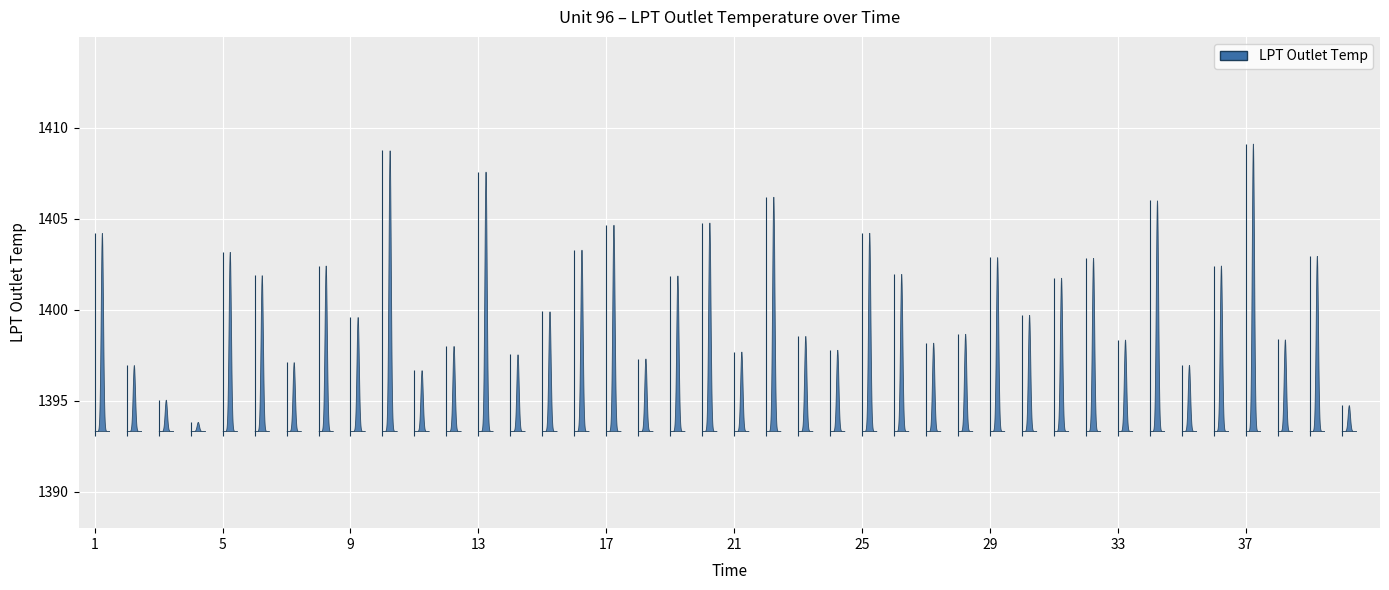

Rank the categories by value from highest to lowest.

37, 10, 13, 22, 34, 20, 17, 25, 1, 16, 5, 39, 29, 32, 8, 36, 26, 6, 19, 31, 15, 30, 9, 28, 23, 38, 33, 27, 12, 24, 21, 14, 18, 7, 35, 2, 11, 3, 40, 4